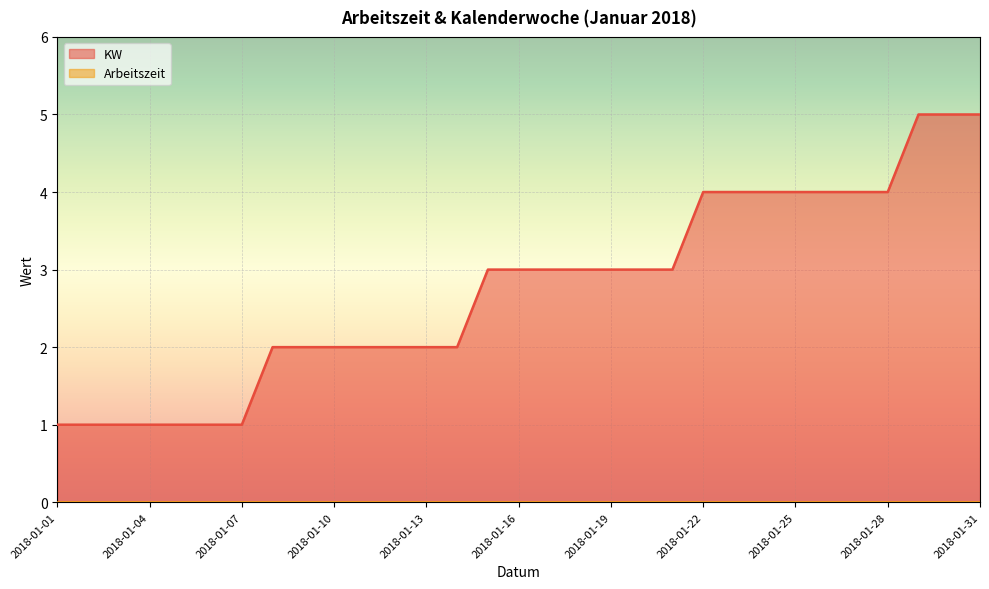

What is the smallest value displayed?

0